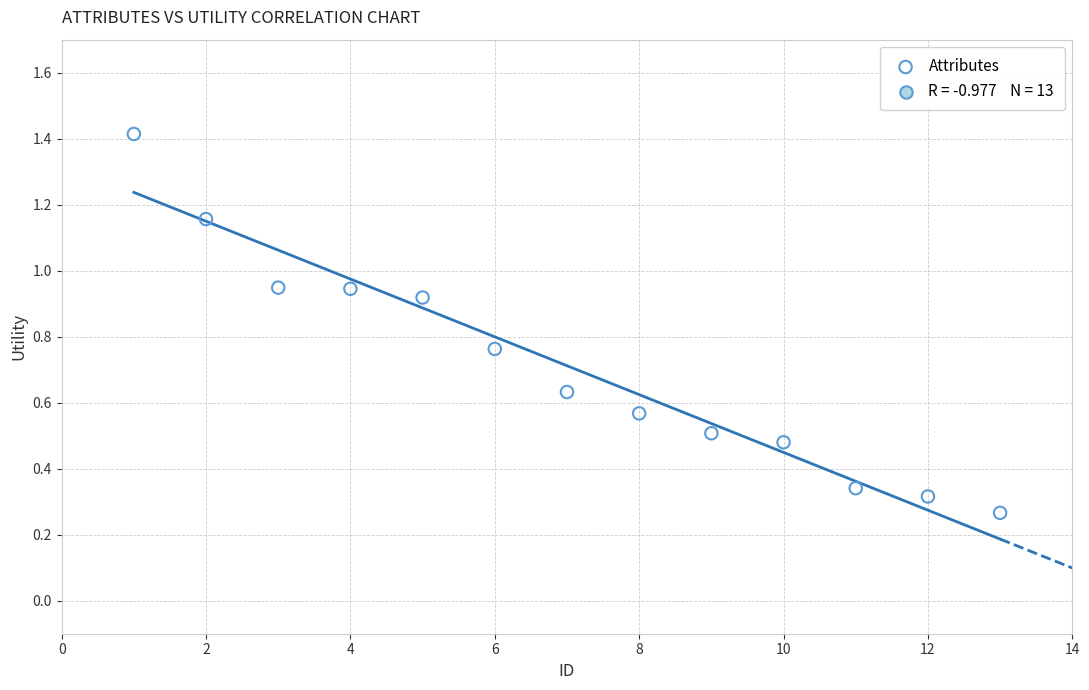

What is the range of X values (max minus min)?

12.0